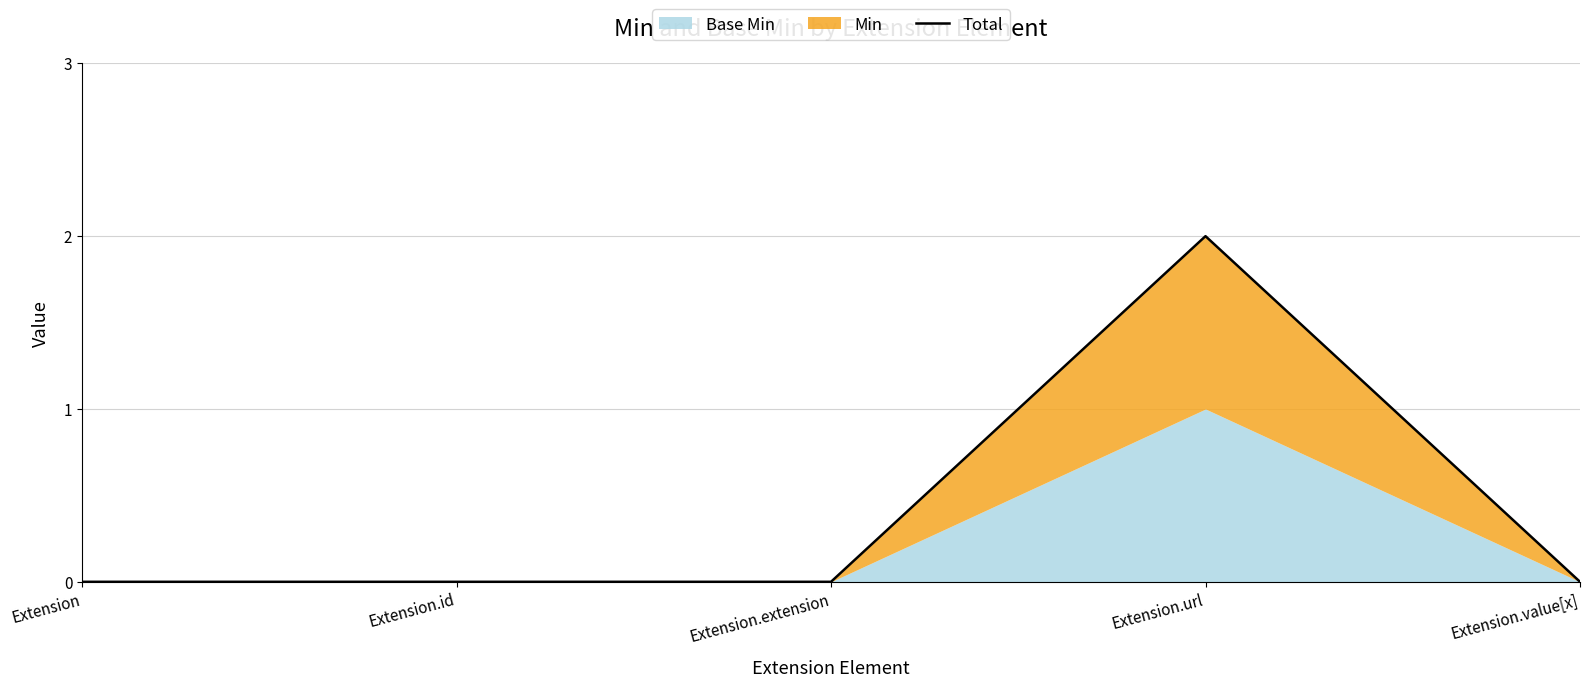

What is the label of the 5th point from the left?

Extension.value[x]